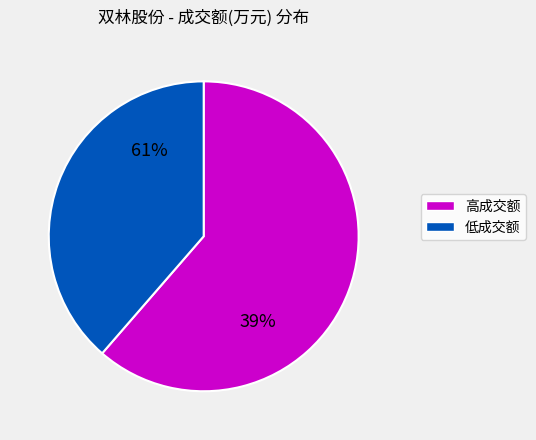

Is it true that 2022-11-22 is 12% of the pie?

False